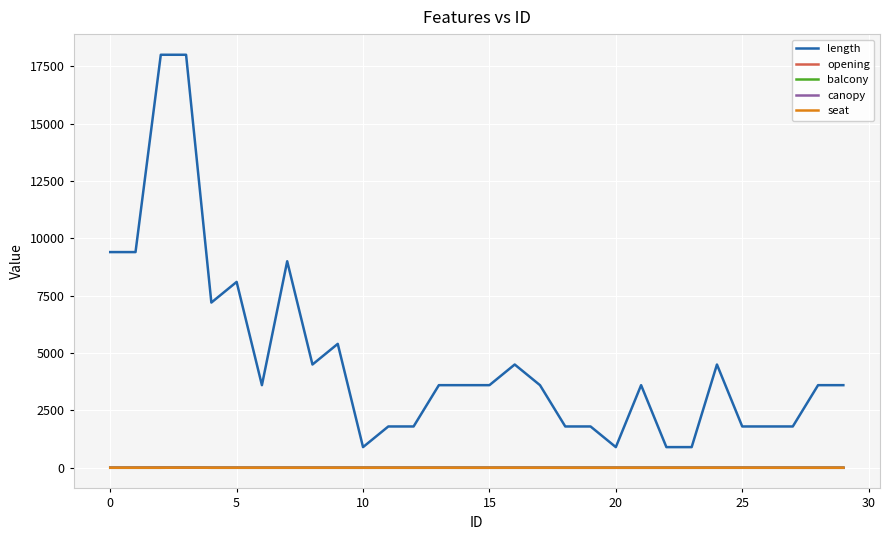

Does the chart display data point markers on the line(s)?

No